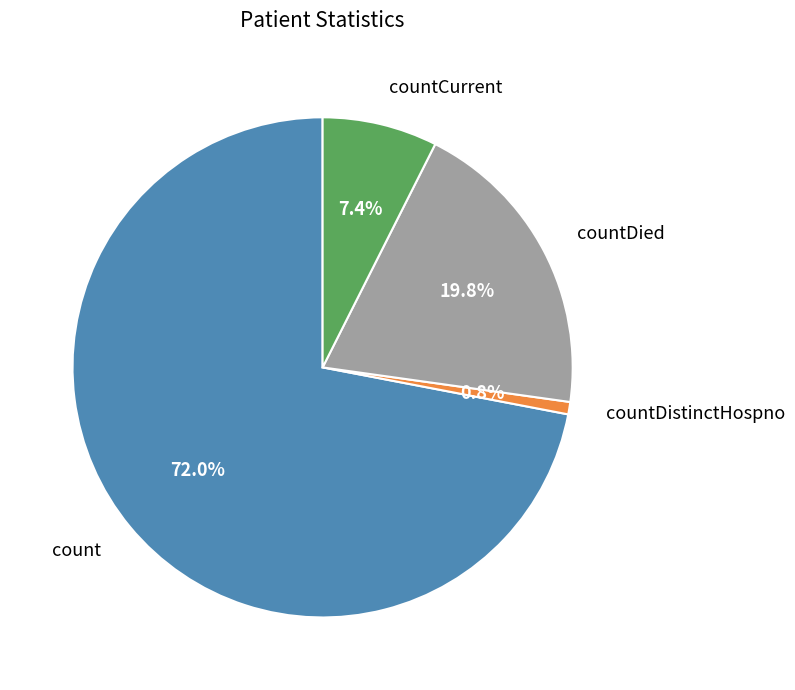

Count the number of slices in the pie.

4